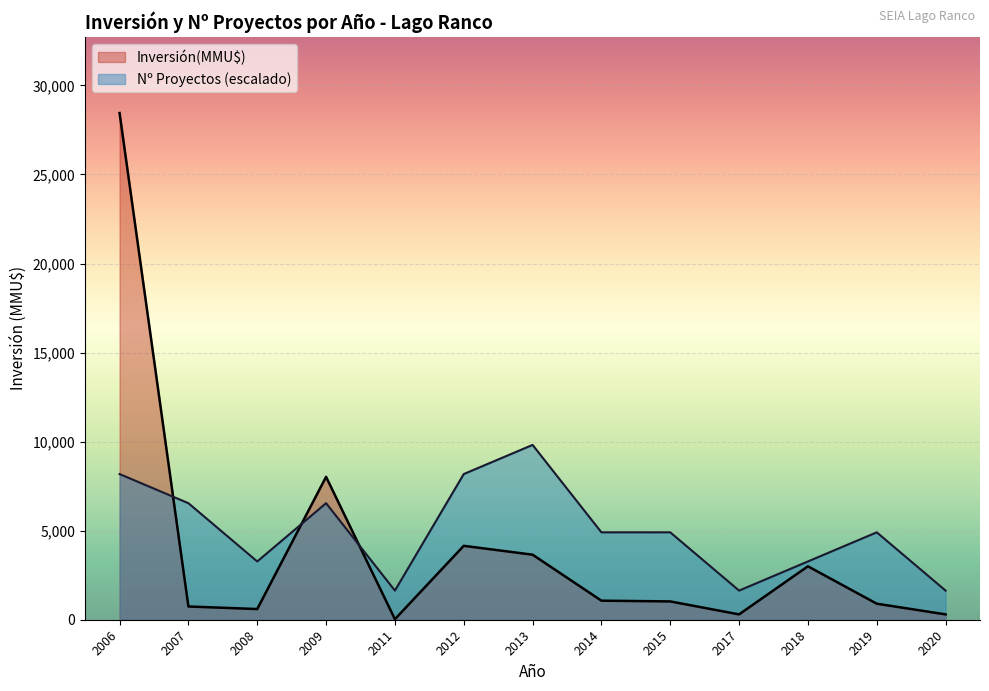

Rank the series by their maximum value, from lowest to highest.

Nº Proyectos (escalado), Inversión(MMU$)